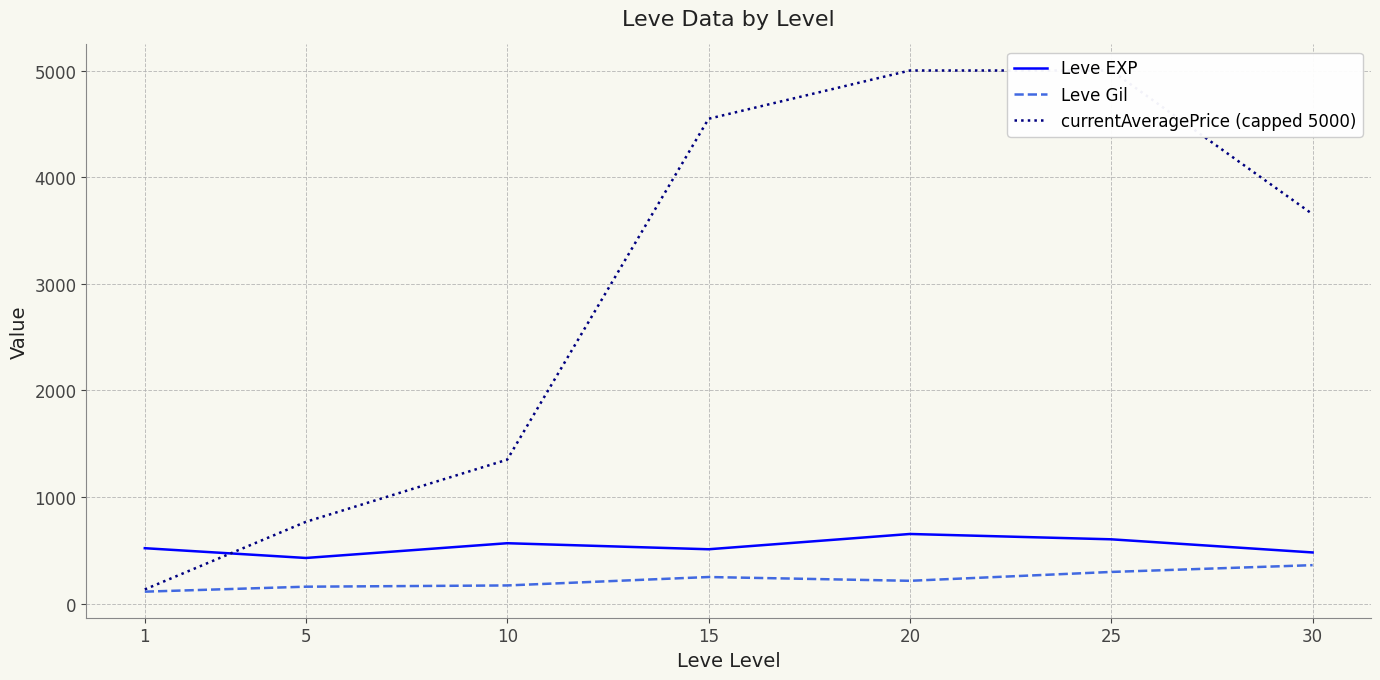

The value of Leve Gil at 25 is 297.3. True or false?

True